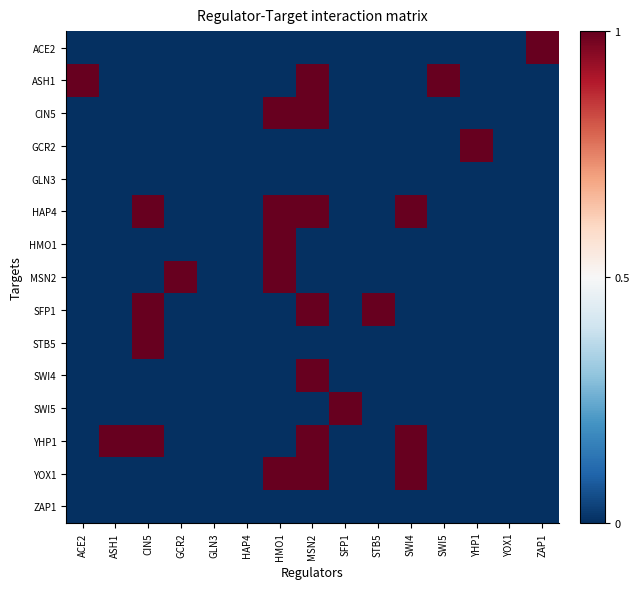

Which series has the largest range (max minus min)?

ACE2